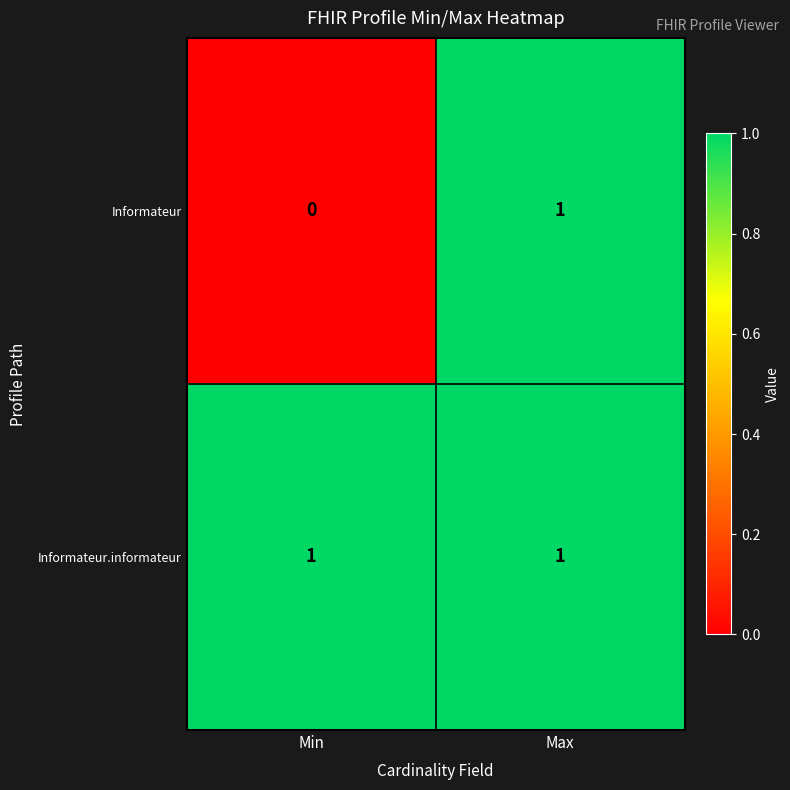

At which category is the sum across all series the highest?

Max